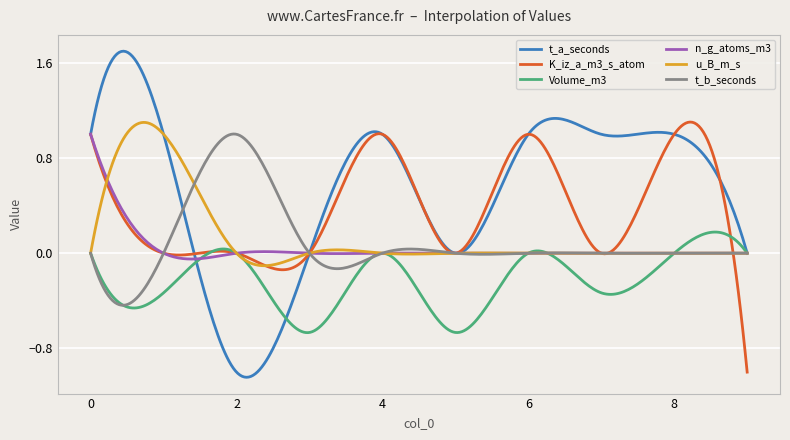

Which series has the widest spread of values?

t_a_seconds